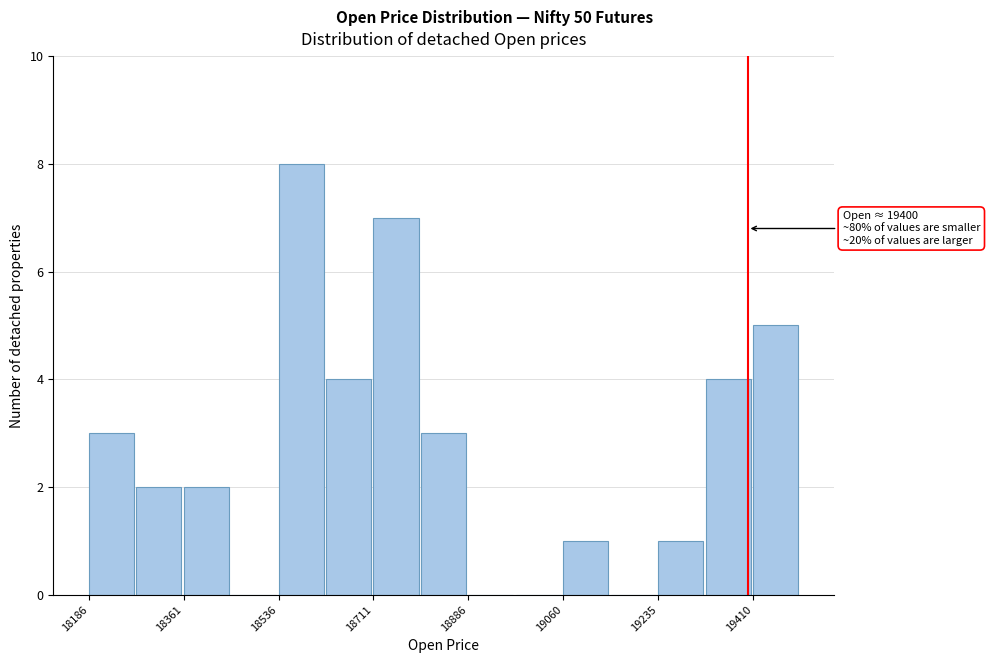

Which range on the x-axis has the tallest bar?

18540 to 18620